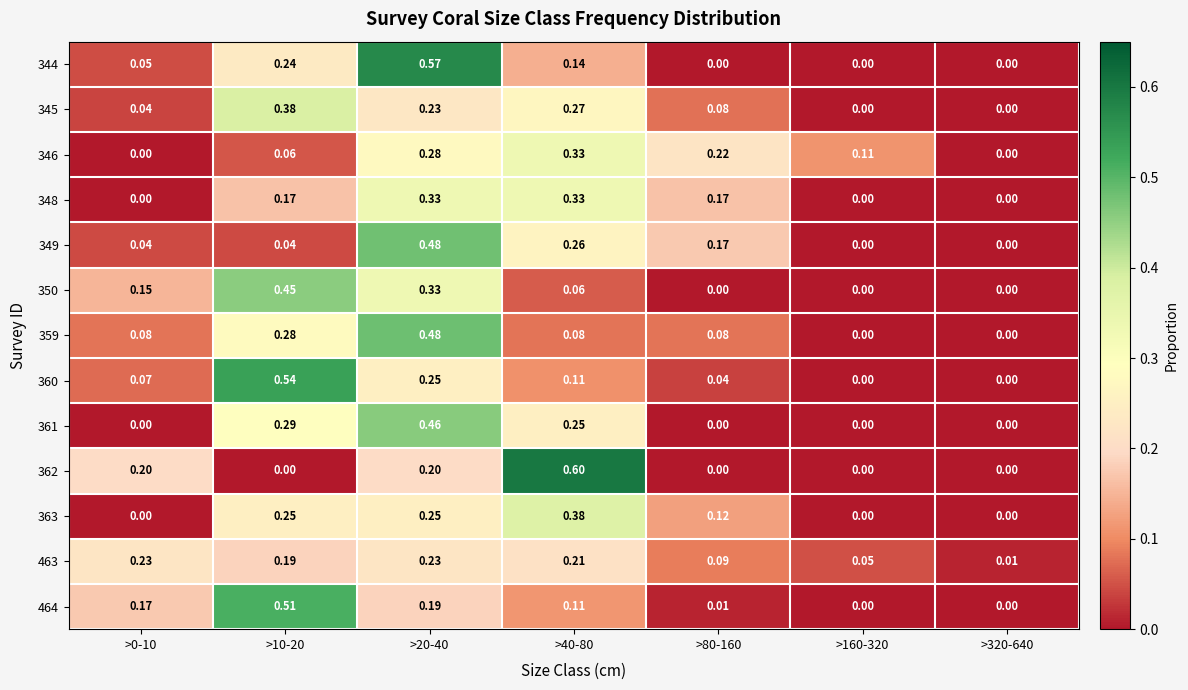

Reading left to right, transcribe all the data shown in this chart.

344: >0-10=0.1	>10-20=0.2	>20-40=0.6	>40-80=0.1	>80-160=0.0	>160-320=0.0	>320-640=0.0
345: >0-10=0.0	>10-20=0.4	>20-40=0.2	>40-80=0.3	>80-160=0.1	>160-320=0.0	>320-640=0.0
346: >0-10=0.0	>10-20=0.1	>20-40=0.3	>40-80=0.3	>80-160=0.2	>160-320=0.1	>320-640=0.0
348: >0-10=0.0	>10-20=0.2	>20-40=0.3	>40-80=0.3	>80-160=0.2	>160-320=0.0	>320-640=0.0
349: >0-10=0.0	>10-20=0.0	>20-40=0.5	>40-80=0.3	>80-160=0.2	>160-320=0.0	>320-640=0.0
350: >0-10=0.1	>10-20=0.5	>20-40=0.3	>40-80=0.1	>80-160=0.0	>160-320=0.0	>320-640=0.0
359: >0-10=0.1	>10-20=0.3	>20-40=0.5	>40-80=0.1	>80-160=0.1	>160-320=0.0	>320-640=0.0
360: >0-10=0.1	>10-20=0.5	>20-40=0.2	>40-80=0.1	>80-160=0.0	>160-320=0.0	>320-640=0.0
361: >0-10=0.0	>10-20=0.3	>20-40=0.5	>40-80=0.2	>80-160=0.0	>160-320=0.0	>320-640=0.0
362: >0-10=0.2	>10-20=0.0	>20-40=0.2	>40-80=0.6	>80-160=0.0	>160-320=0.0	>320-640=0.0
363: >0-10=0.0	>10-20=0.2	>20-40=0.2	>40-80=0.4	>80-160=0.1	>160-320=0.0	>320-640=0.0
463: >0-10=0.2	>10-20=0.2	>20-40=0.2	>40-80=0.2	>80-160=0.1	>160-320=0.1	>320-640=0.0
464: >0-10=0.2	>10-20=0.5	>20-40=0.2	>40-80=0.1	>80-160=0.0	>160-320=0.0	>320-640=0.0